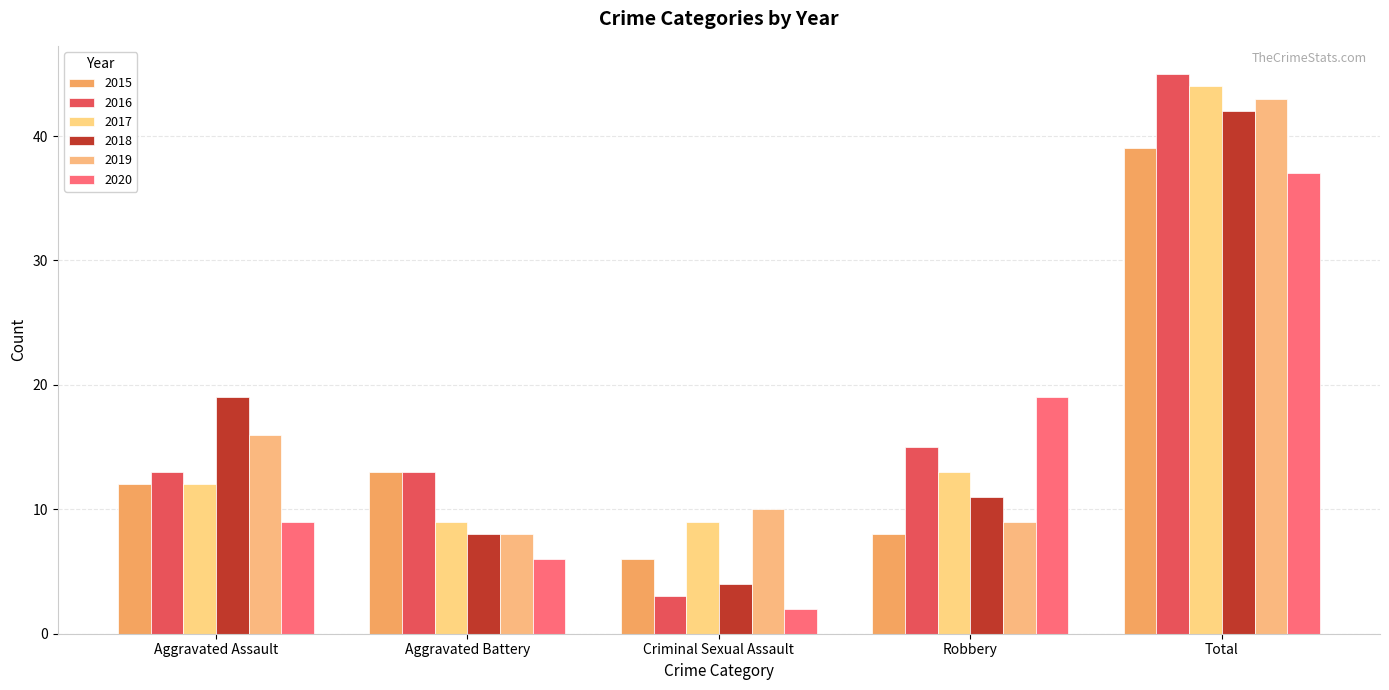

Is it true that 2019 equals 4 at Aggravated Battery?

False